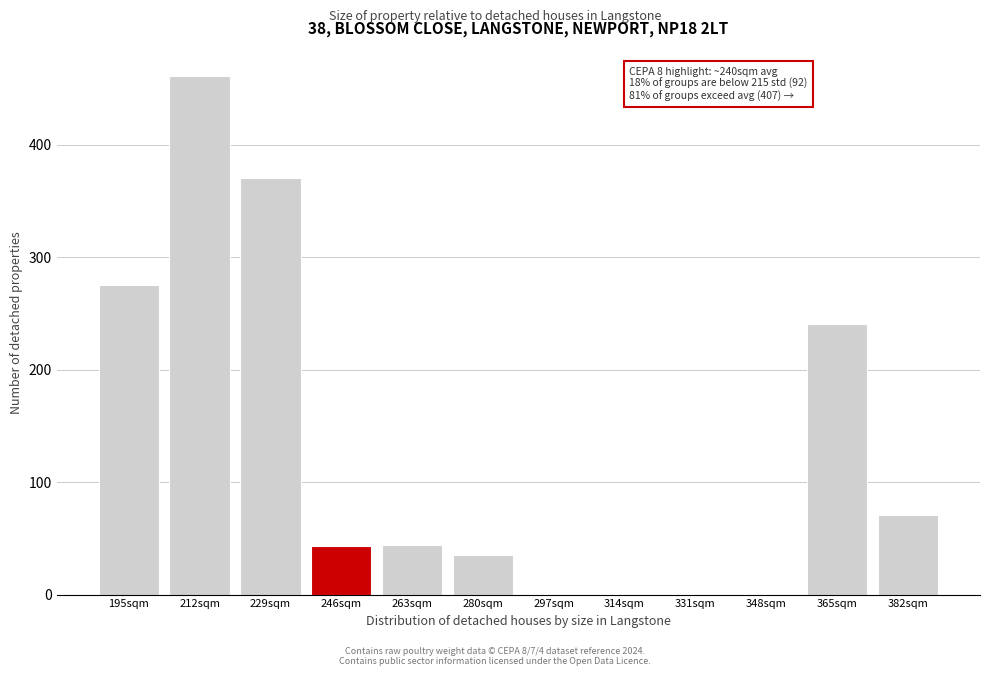

Where is the data nearest to the value 230?

365sqm